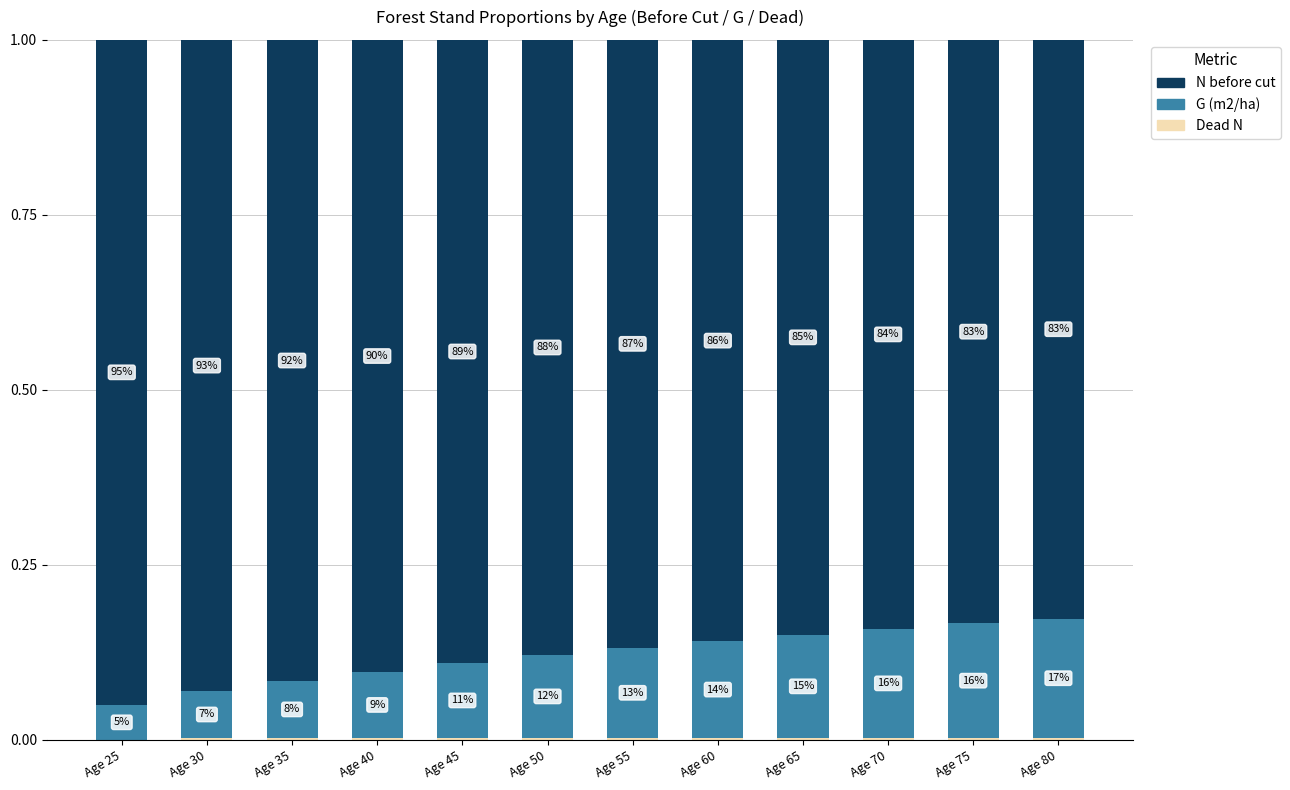

Which series has the largest total across all categories?

N before cut